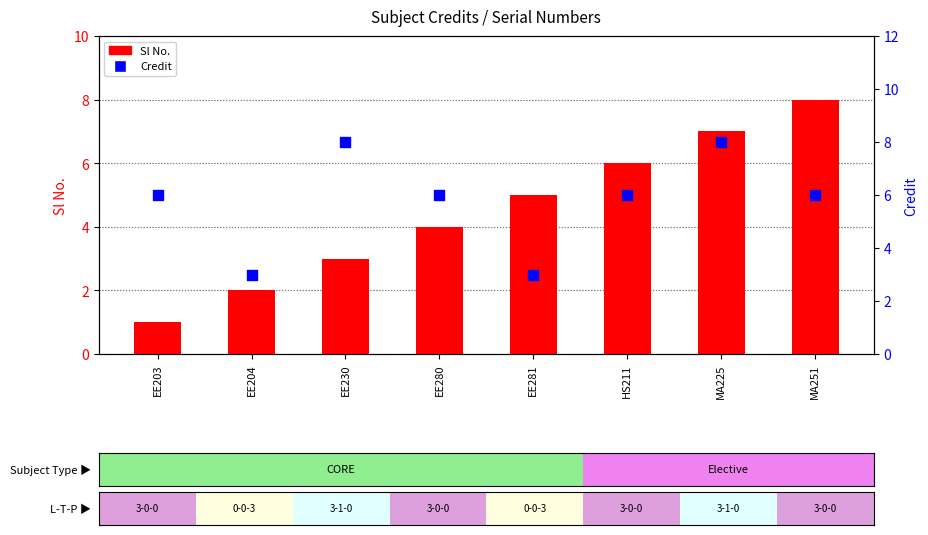

Which series has the largest total across all categories?

Credit